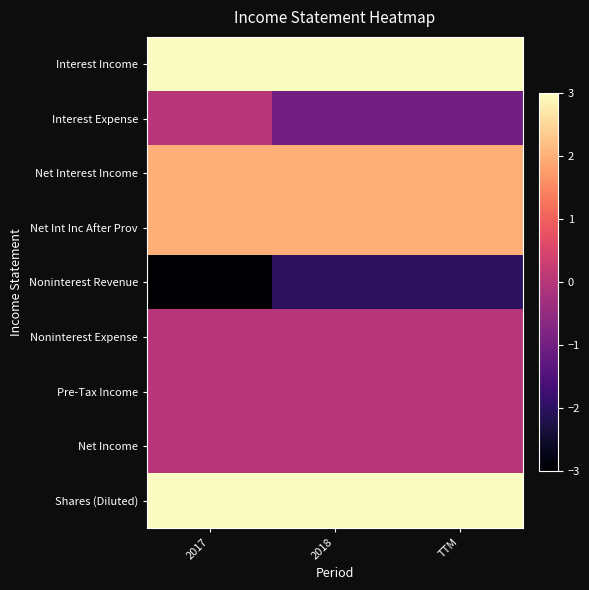

At 2018, list the series in order from largest to smallest.

Interest Income, Shares (Diluted), Net Interest Income, Net Int Inc After Prov, Noninterest Expense, Pre-Tax Income, Net Income, Interest Expense, Noninterest Revenue